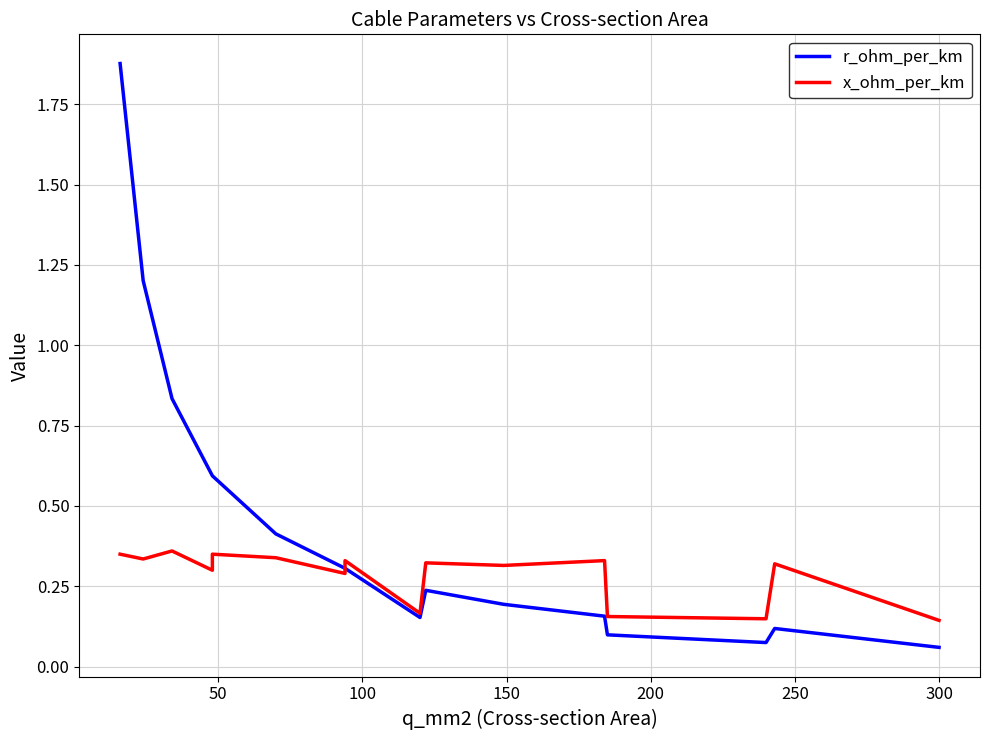

Reading left to right, extract all data points from this chart.

r_ohm_per_km: 1.9	1.2	0.8	0.6	0.6	0.4	0.3	0.3	0.2	0.2	0.2	0.2	0.1	0.1	0.1	0.1
x_ohm_per_km: 0.3	0.3	0.4	0.3	0.3	0.3	0.3	0.3	0.2	0.3	0.3	0.3	0.2	0.1	0.3	0.1